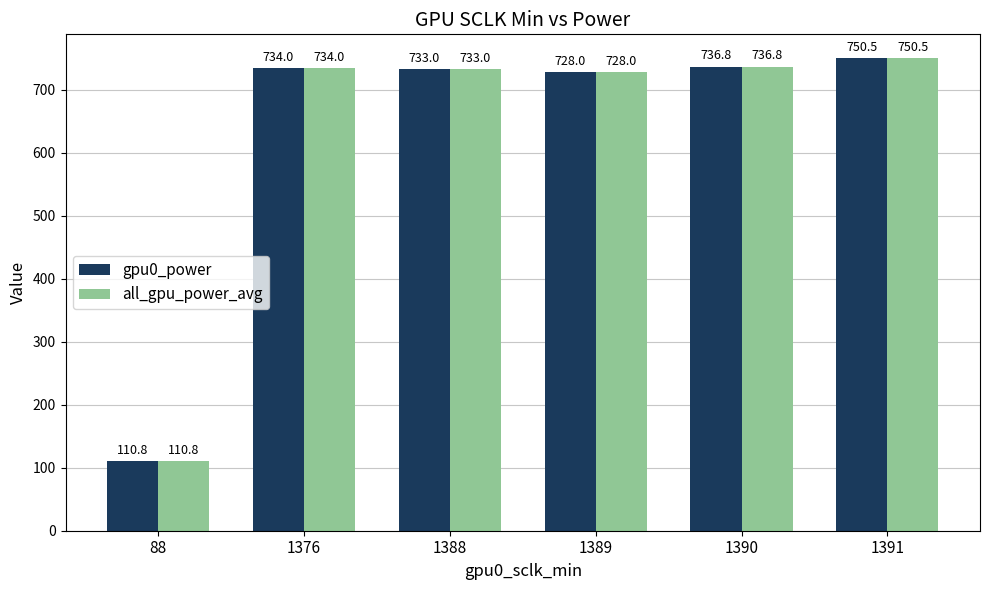

True or false: gpu0_power has a value of 734.0 at 1376.

True